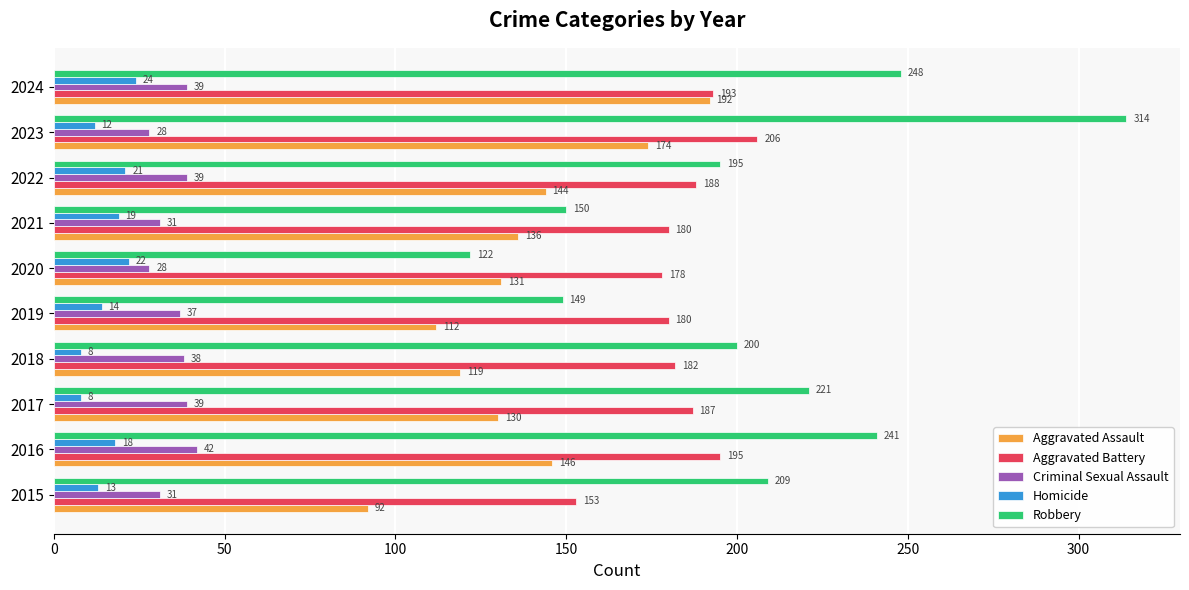

What is the difference between the maximum and second lowest values in the Homicide series?

16